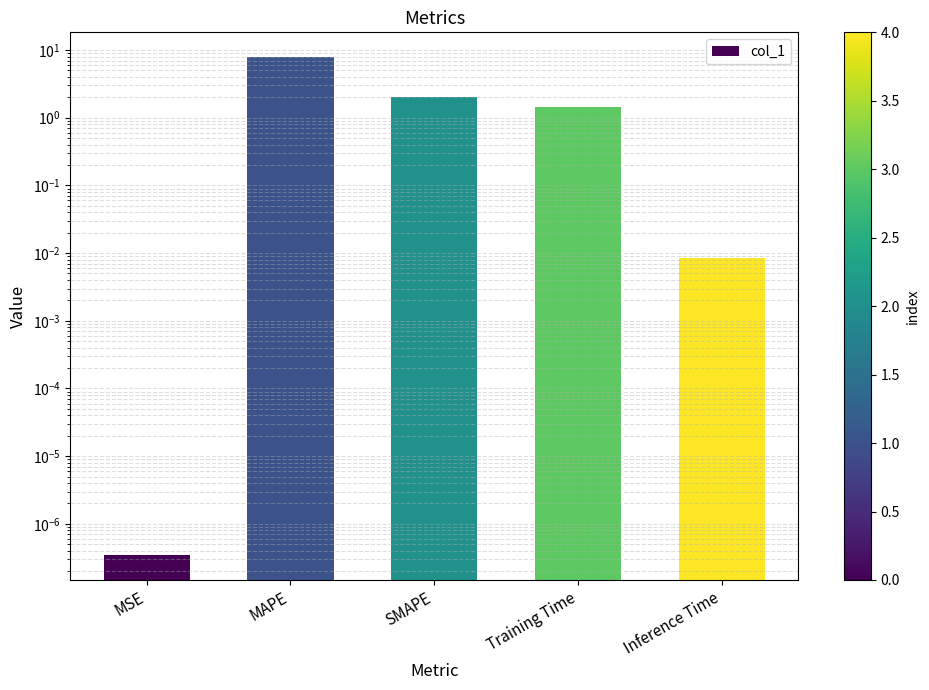

Where is the data nearest to the value 3?

SMAPE